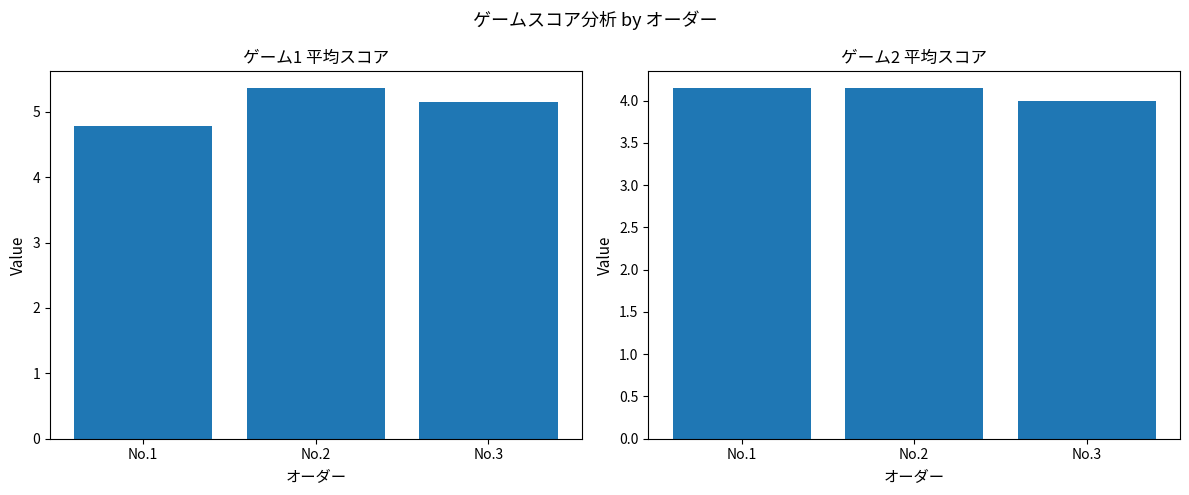

Reading left to right, extract all data points from this chart.

ゲーム1: 4.8	5.4	5.1
ゲーム2: 4.1	4.1	4.0